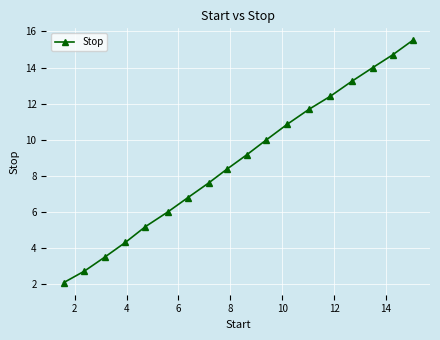

What is the value of the 4th point from the left?

4.3